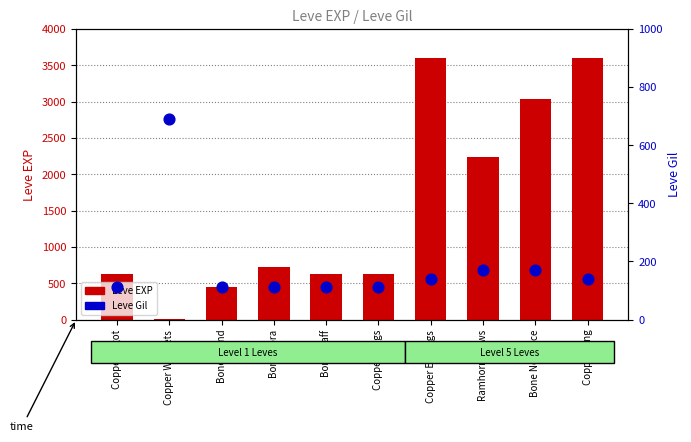

At which category is the sum across all series the highest?

Copper Earrings